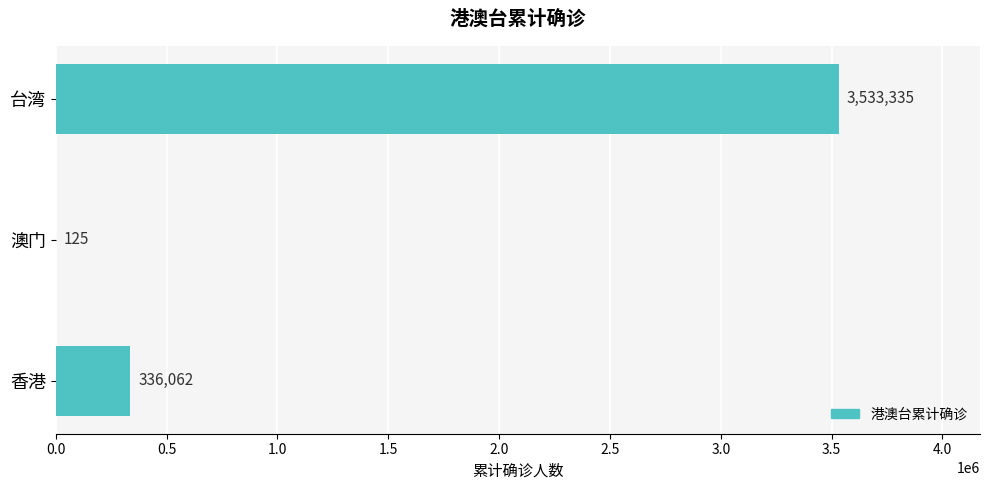

What is the greatest value displayed?

3533335